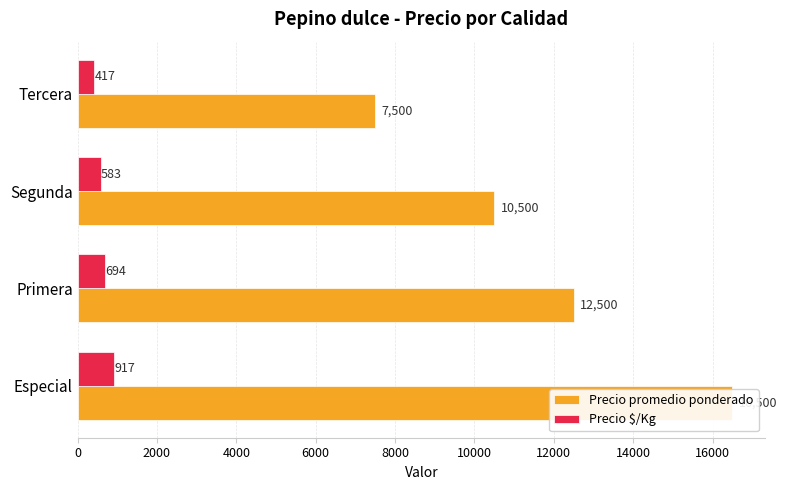

What is the smallest value displayed?

417